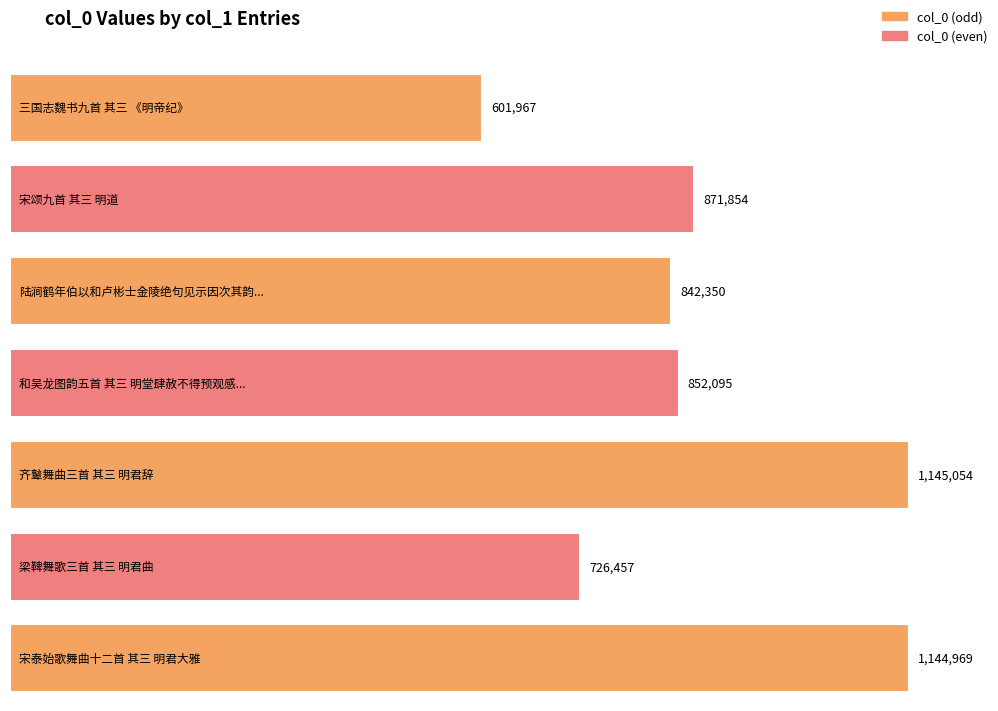

What is the change in value from 三国志魏书九首 其三 《明帝纪》 to 和吴龙图韵五首 其三 明堂肆赦不得预观感而成诗?

+250128